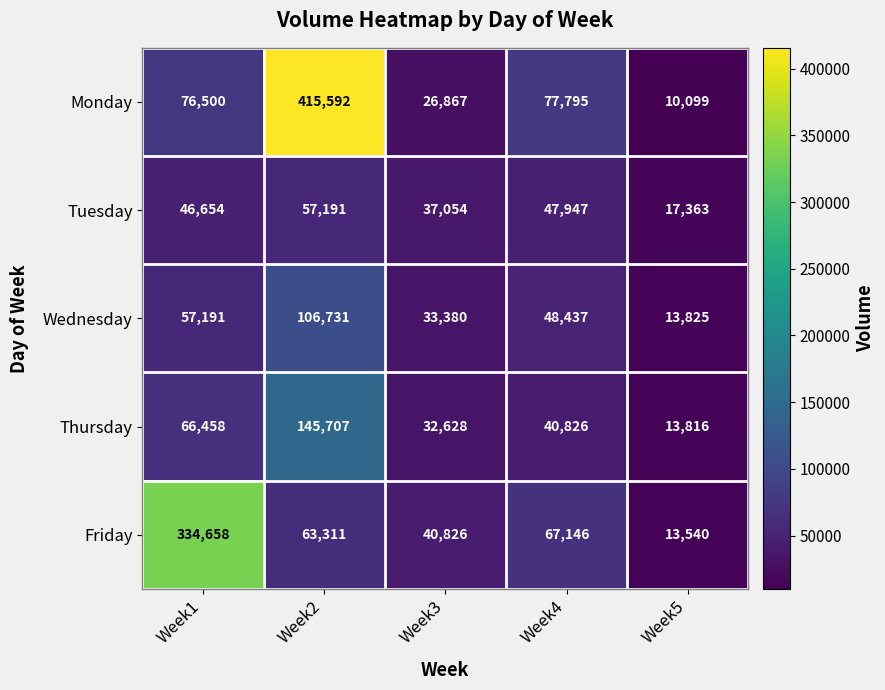

Which category has the lowest value across all series?

Week5